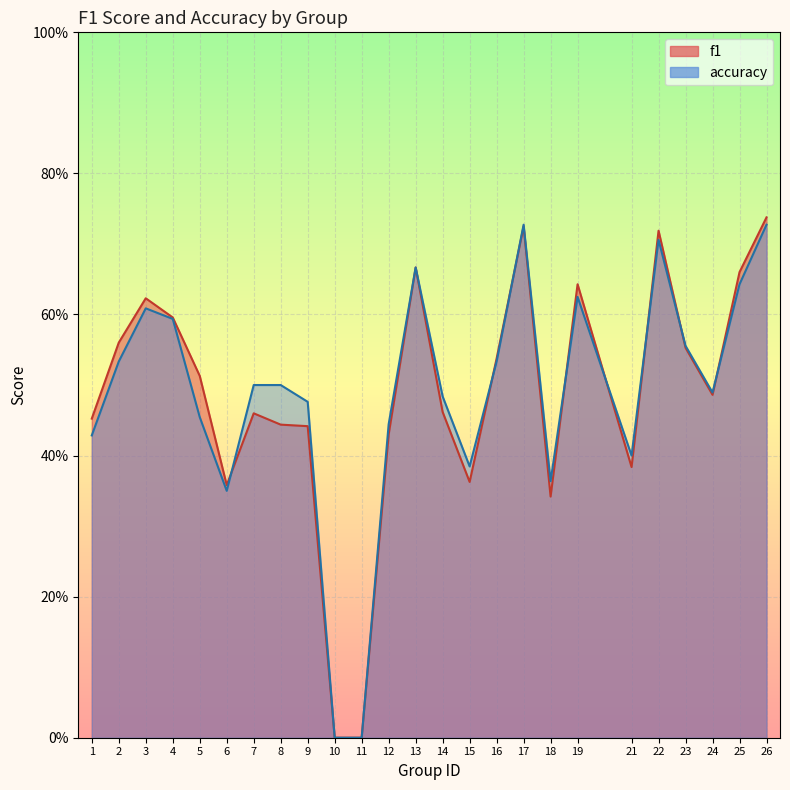

Which category has the lowest value in the f1 series?

10